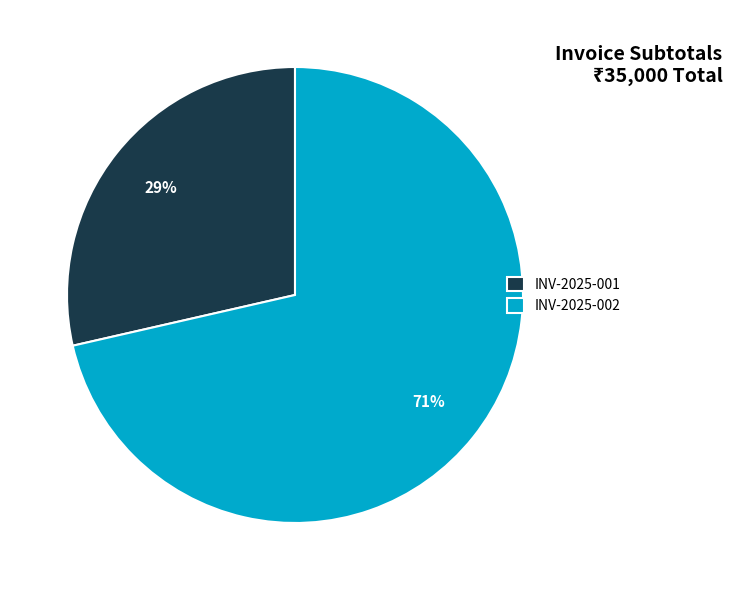

Combined, do INV-2025-002 and INV-2025-001 account for over 50%?

Yes